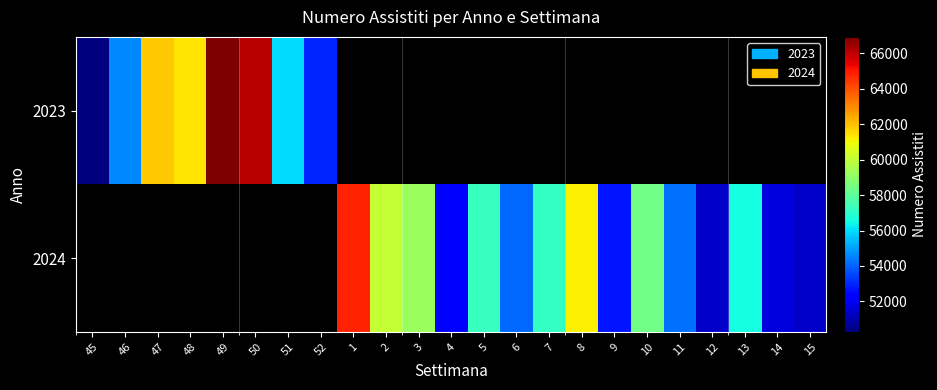

Is it true that 2024 equals 60095.0 at 2?

True